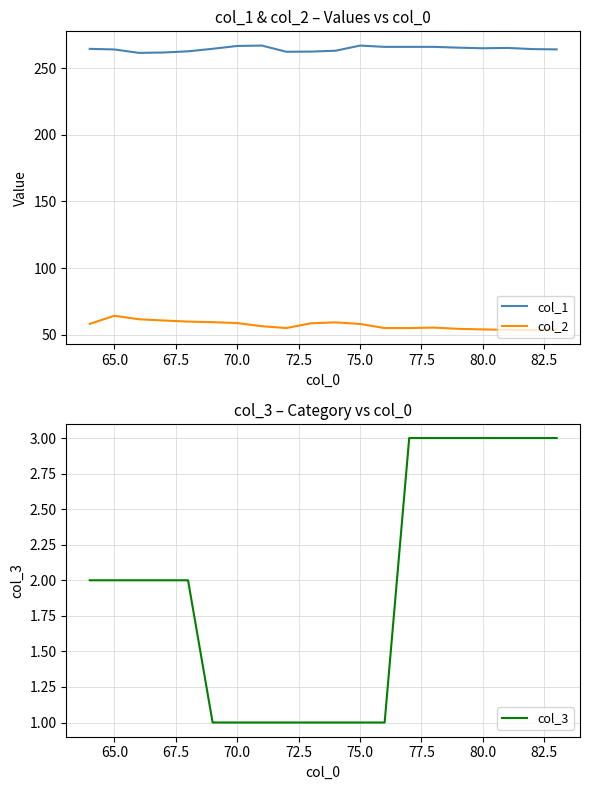

At how many categories does at least one series exceed 250?

20